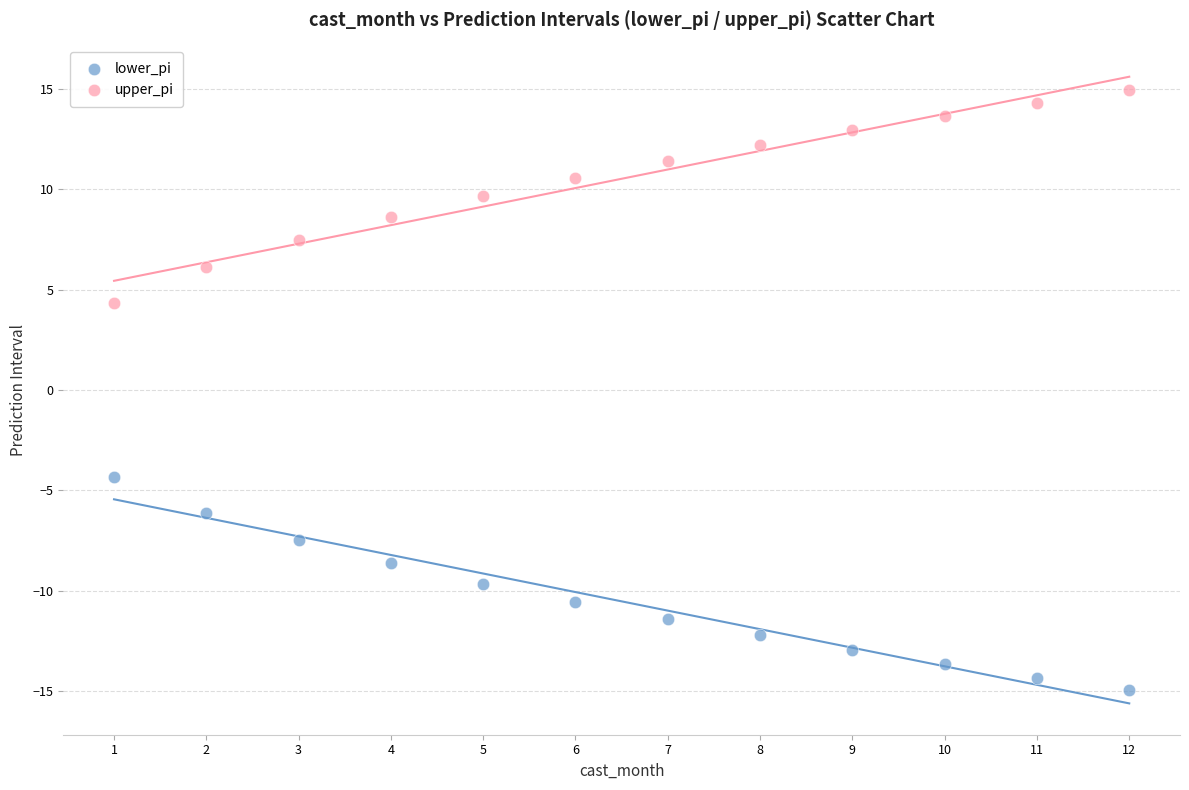

Across all data points, what is the range of Y values (max minus min)?

29.9